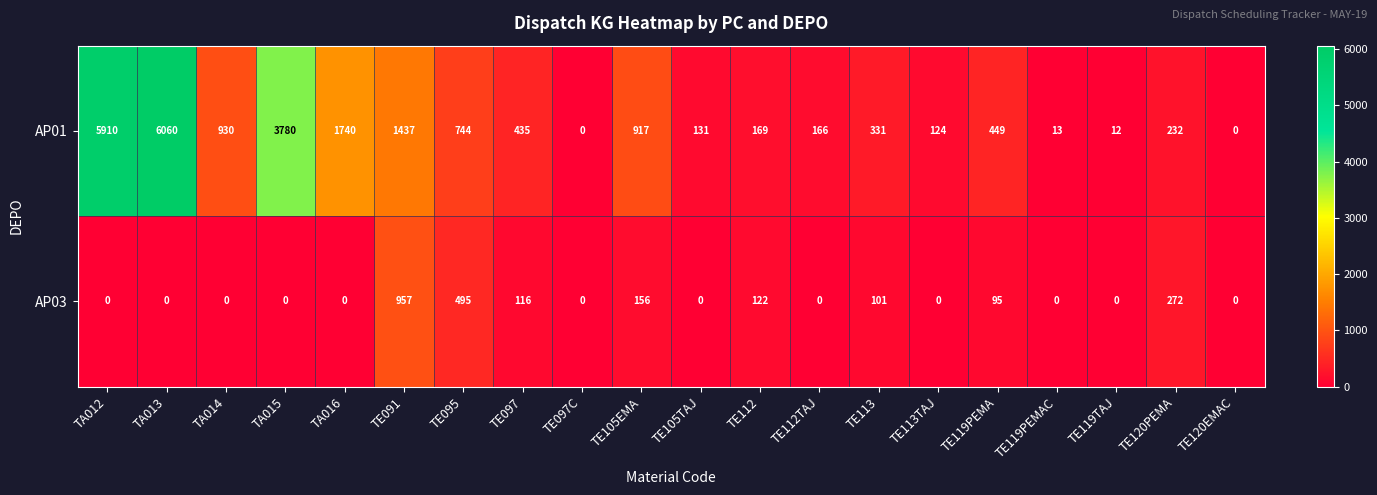

At which label is AP03 closest to 478?

TE095